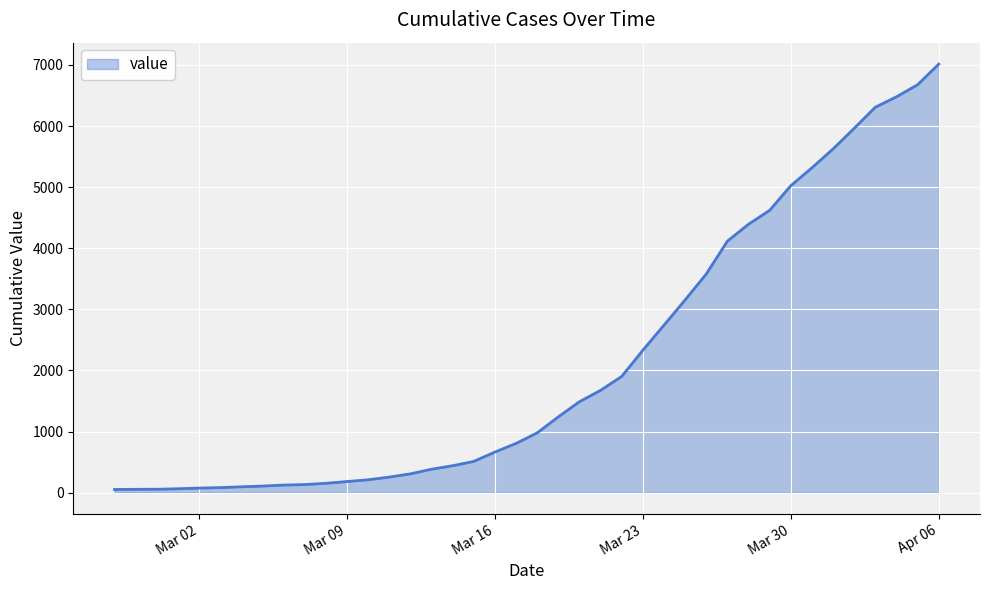

What is the difference between the maximum and minimum values?

6963